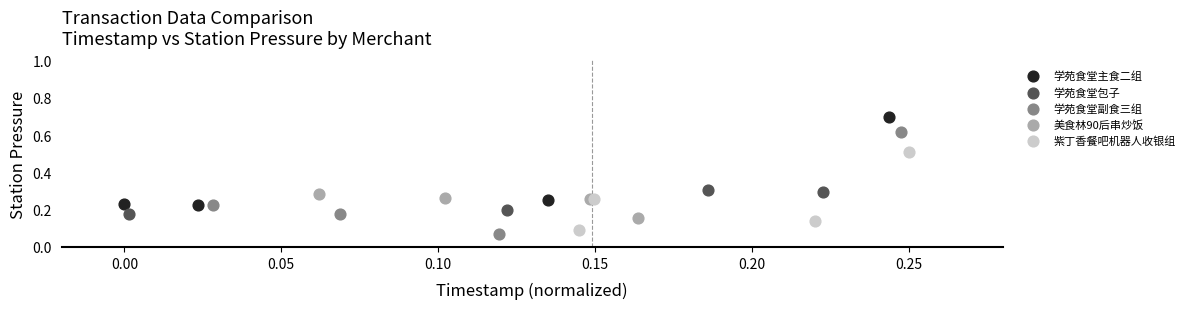

What are all the series names shown in the legend?

学苑食堂主食二组, 学苑食堂包子, 学苑食堂副食三组, 美食林90后串炒饭, 紫丁香餐吧机器人收银组